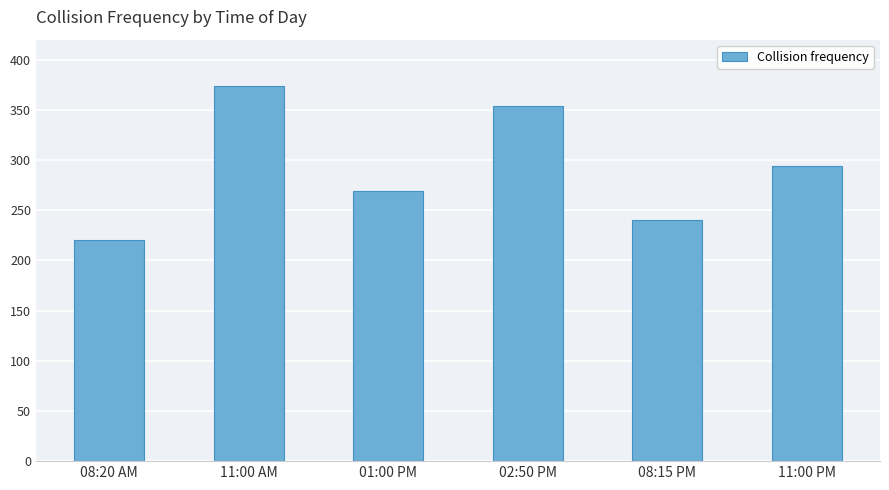

What is the difference between the values at 11:00 AM and 02:50 PM?

20